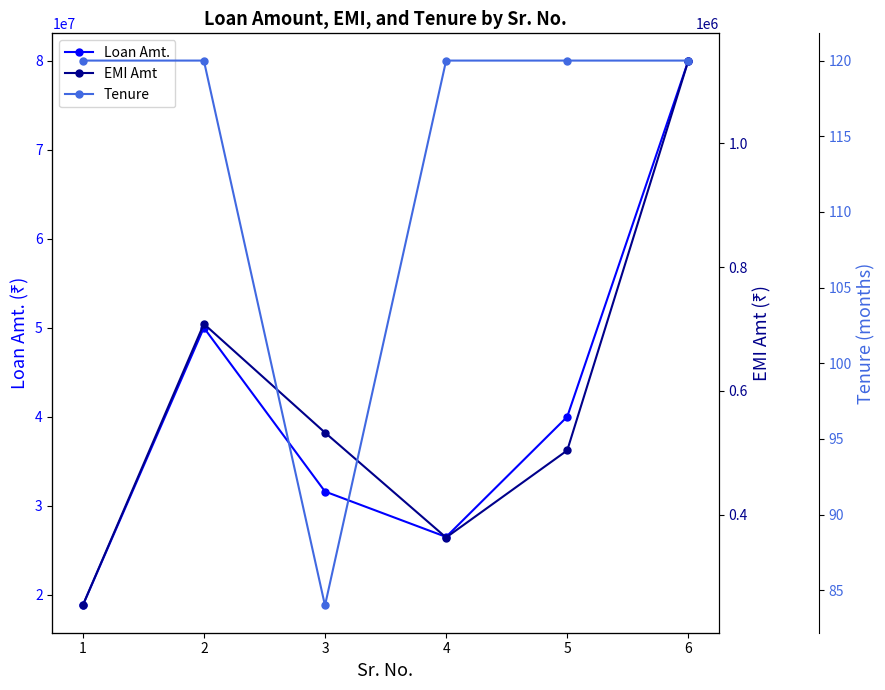

Does the chart have visible grid lines?

No